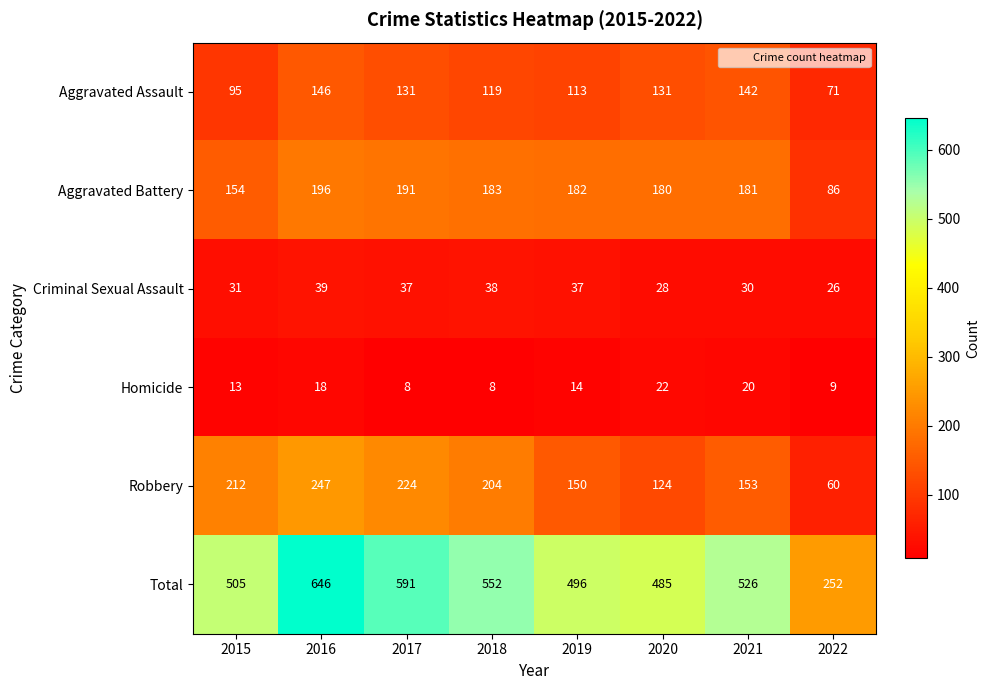

What is the spread (max minus min) of values at 2022?

243